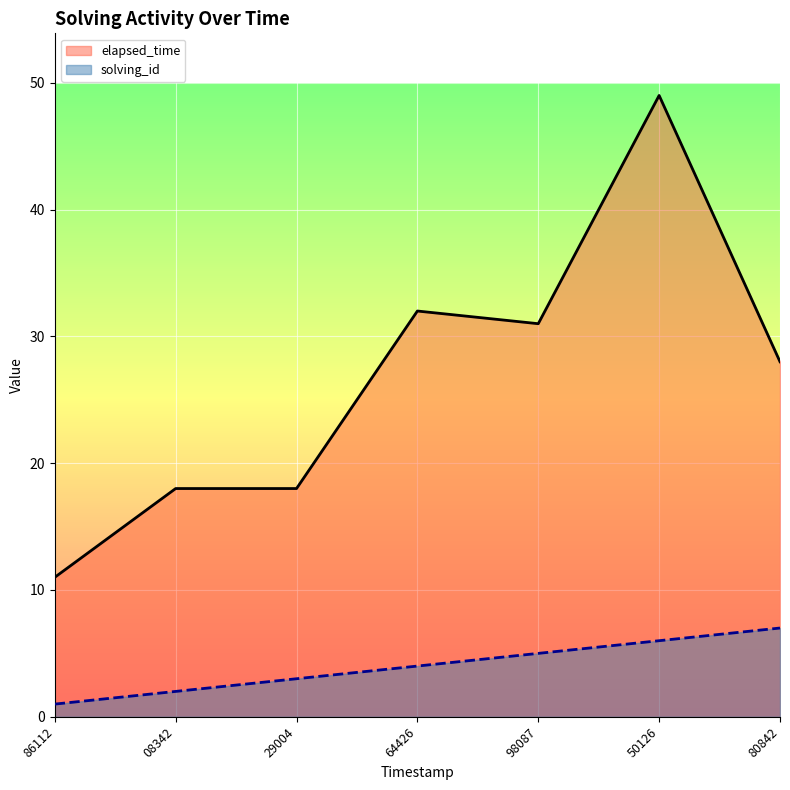

Is it true that solving_id equals 6 at 50126?

True